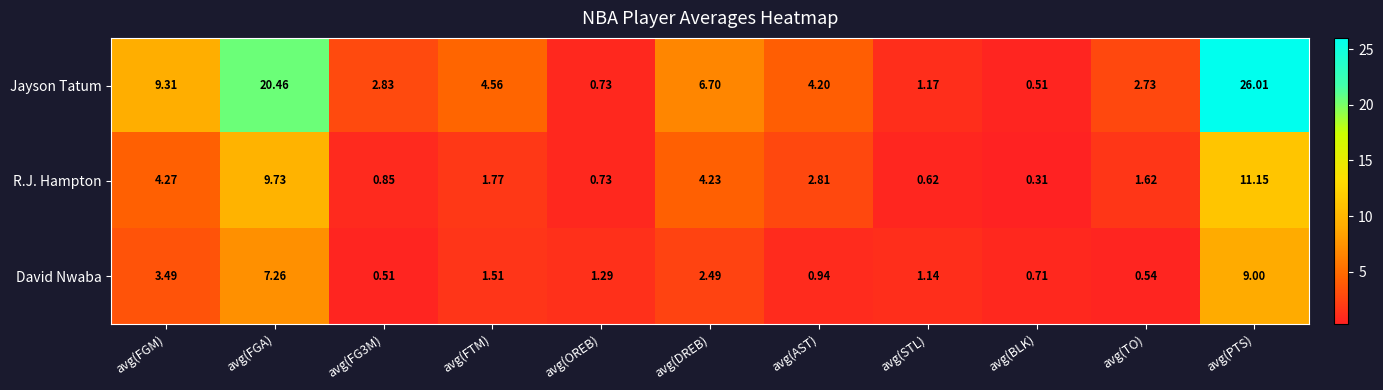

Is the value of Jayson Tatum at avg(FGM) greater than the value of David Nwaba at avg(FGA)?

Yes